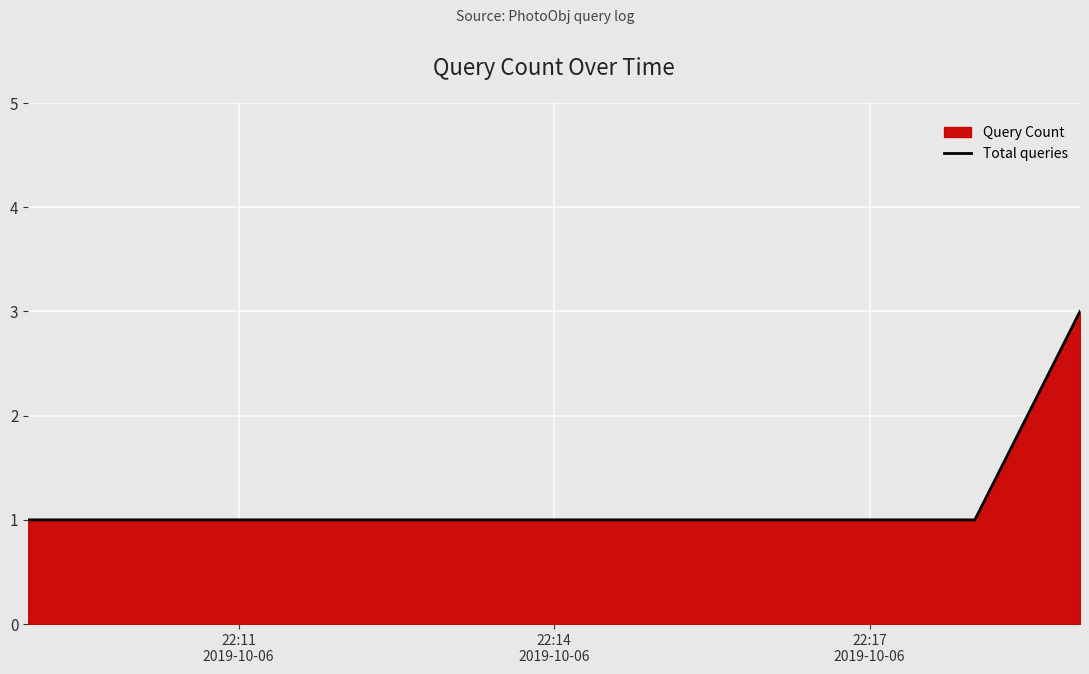

What is the greatest value displayed?

3